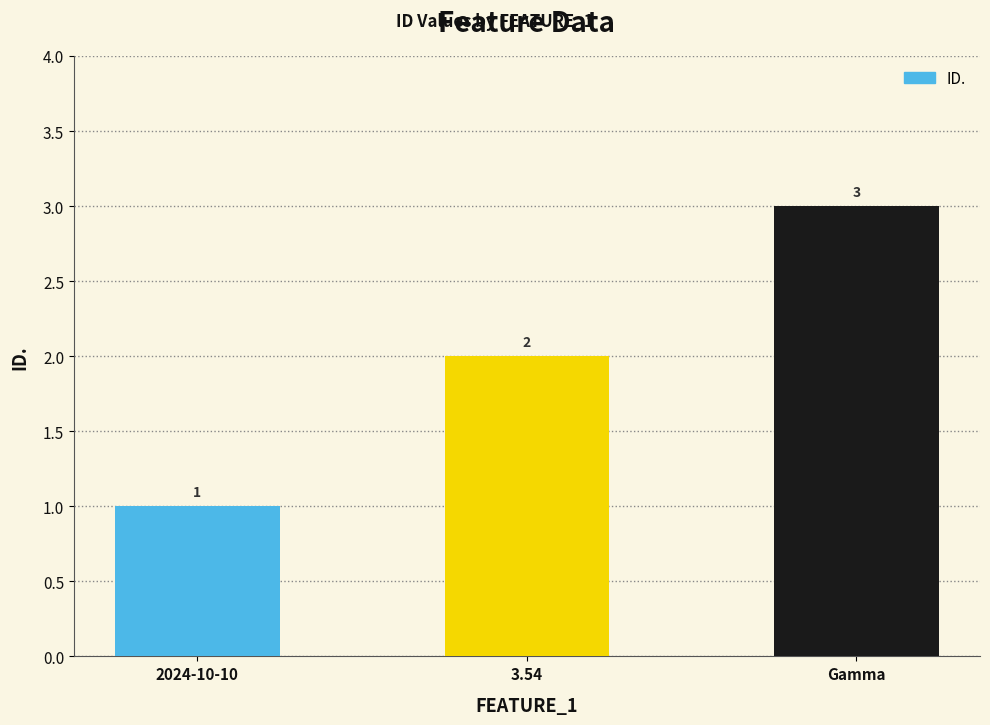

Reading left to right, transcribe all the data shown in this chart.

2024-10-10=1	3.54=2	Gamma=3